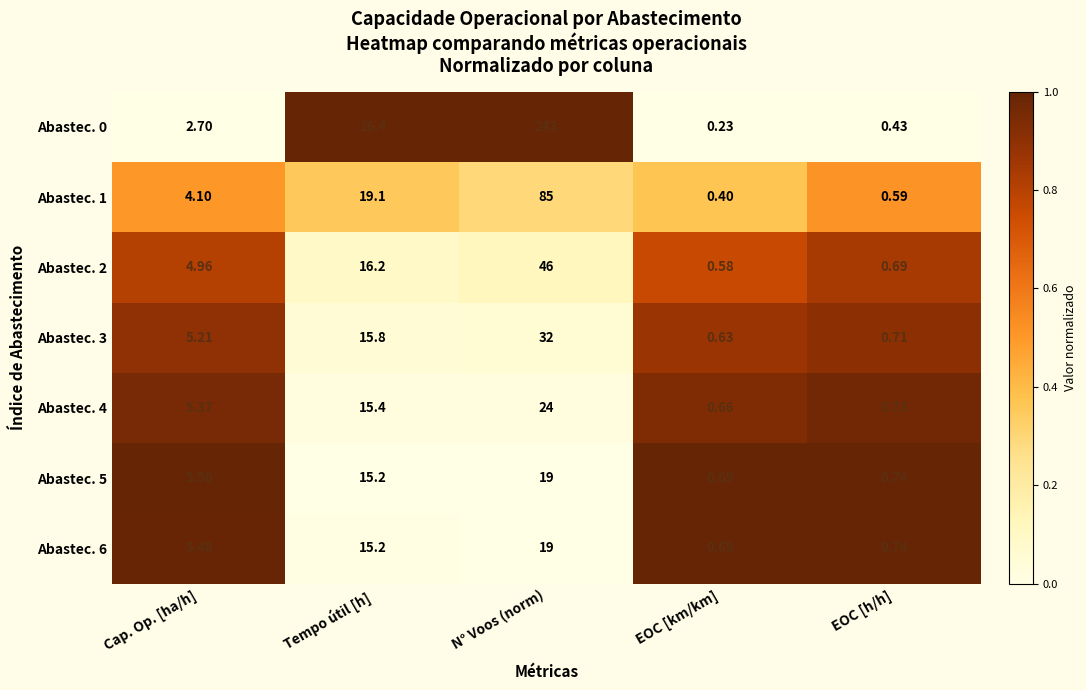

At which label does Abastec. 6 first exceed 5?

Cap. Op. [ha/h]